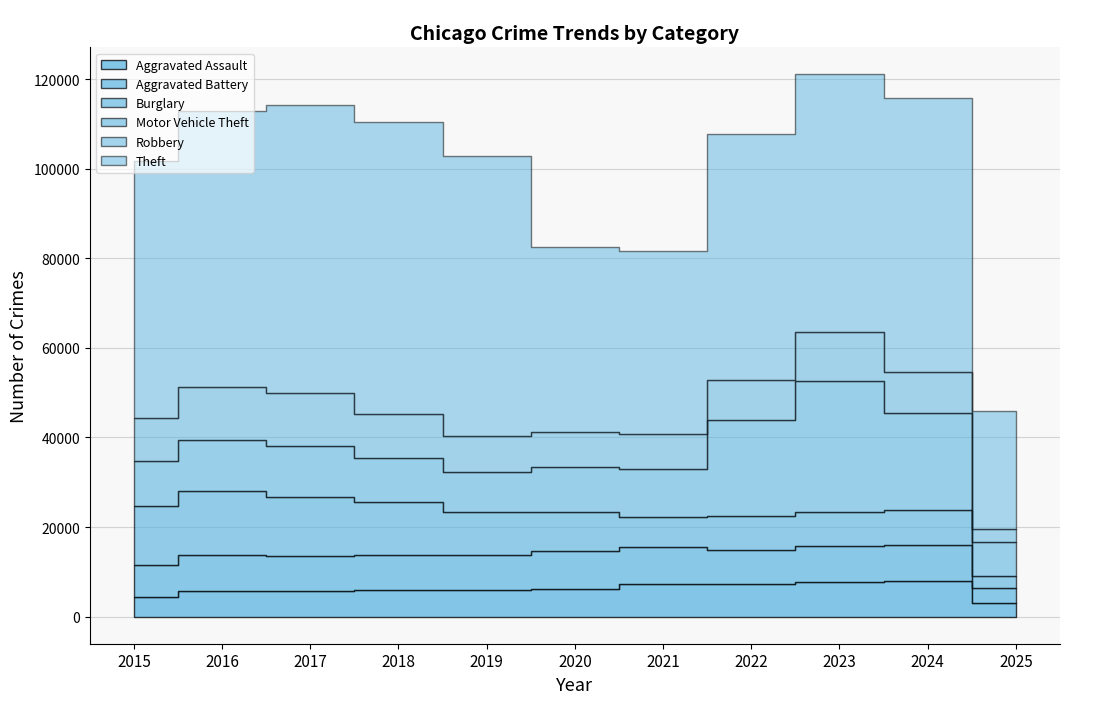

The value of Aggravated Assault at 2019 is 5841. True or false?

True